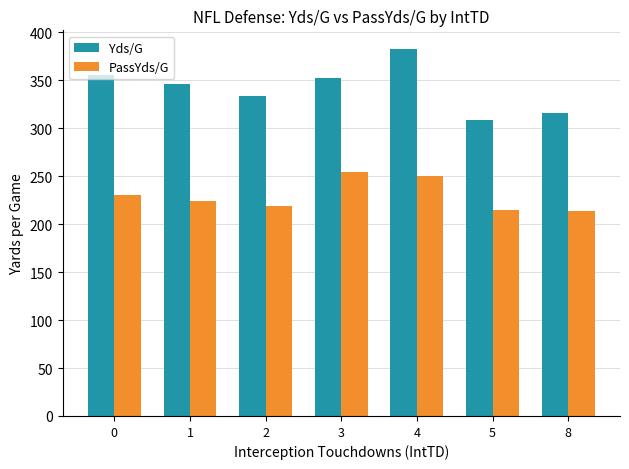

What is the sum of the PassYds/G values at 5 and 3?

469.3